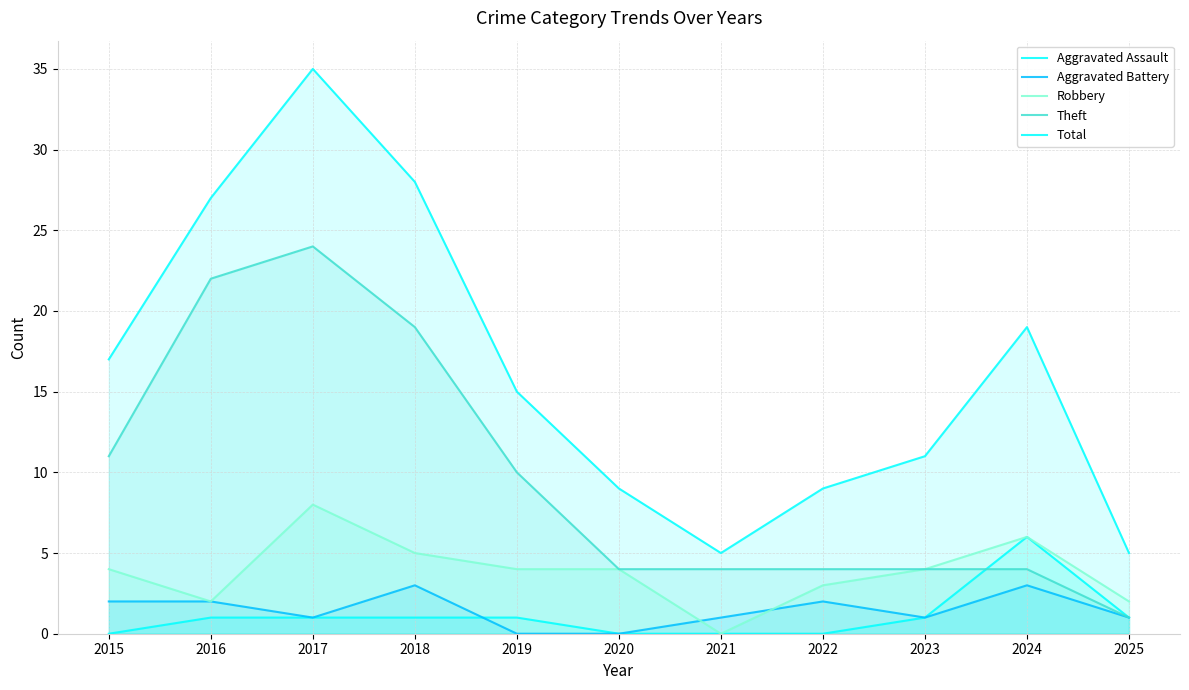

What is the sum of the Aggravated Battery values at 2020 and 2017?

1